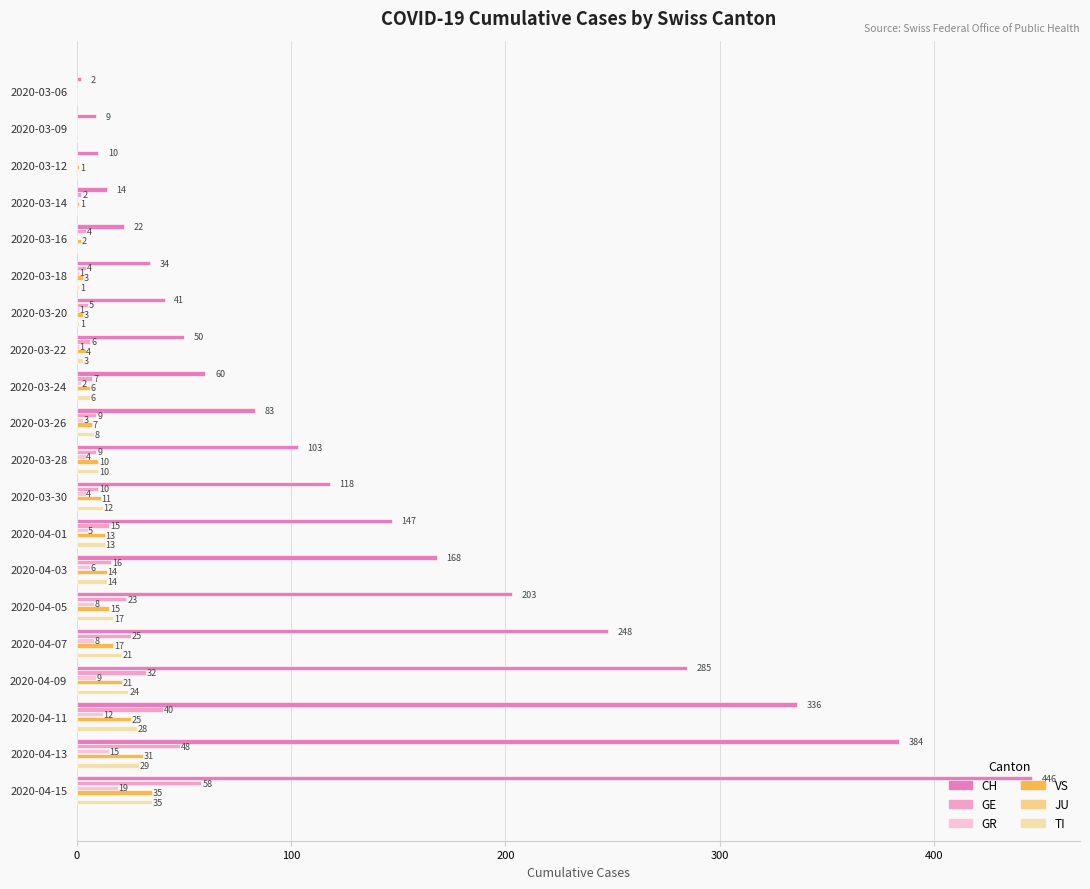

What is the sum of all GR values?

98